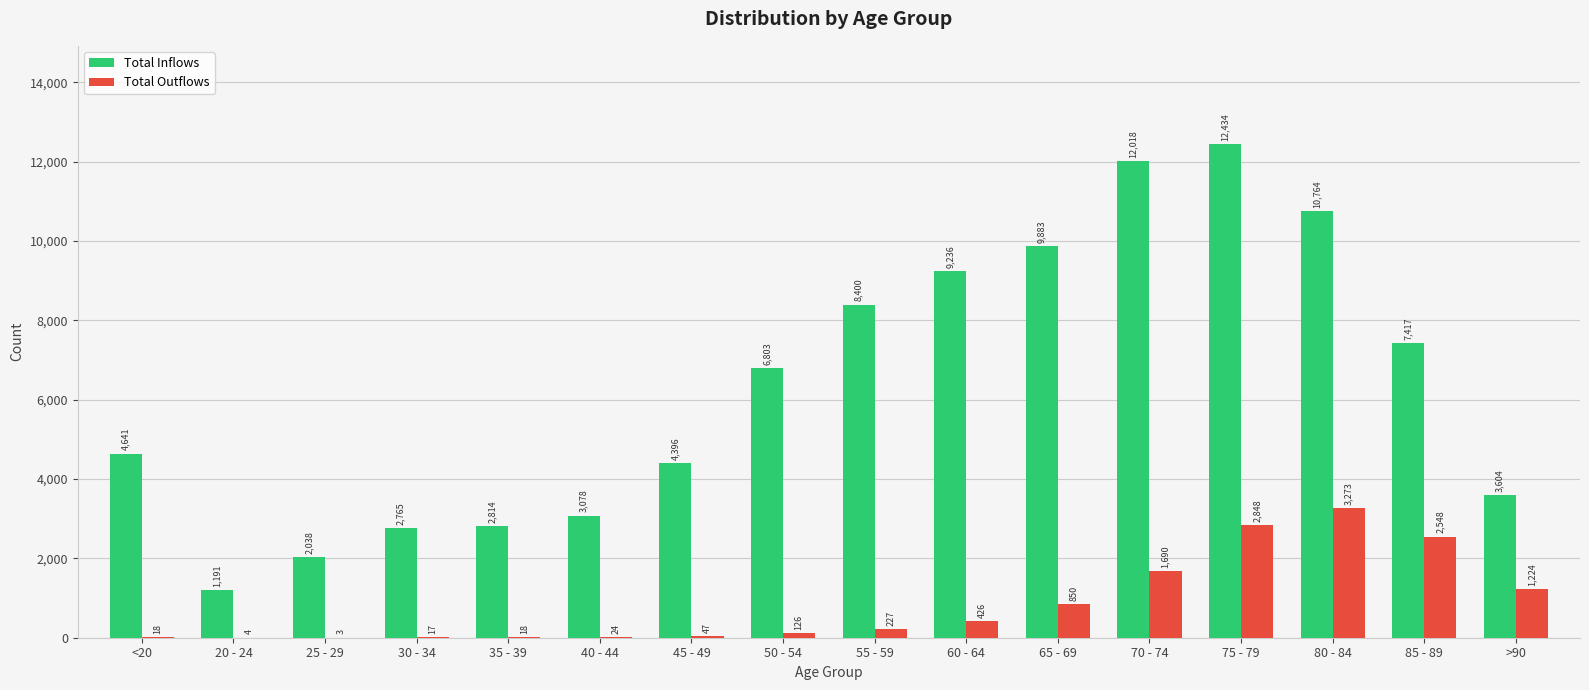

Between 45 - 49 and 50 - 54, which series saw the biggest shift?

Total Inflows